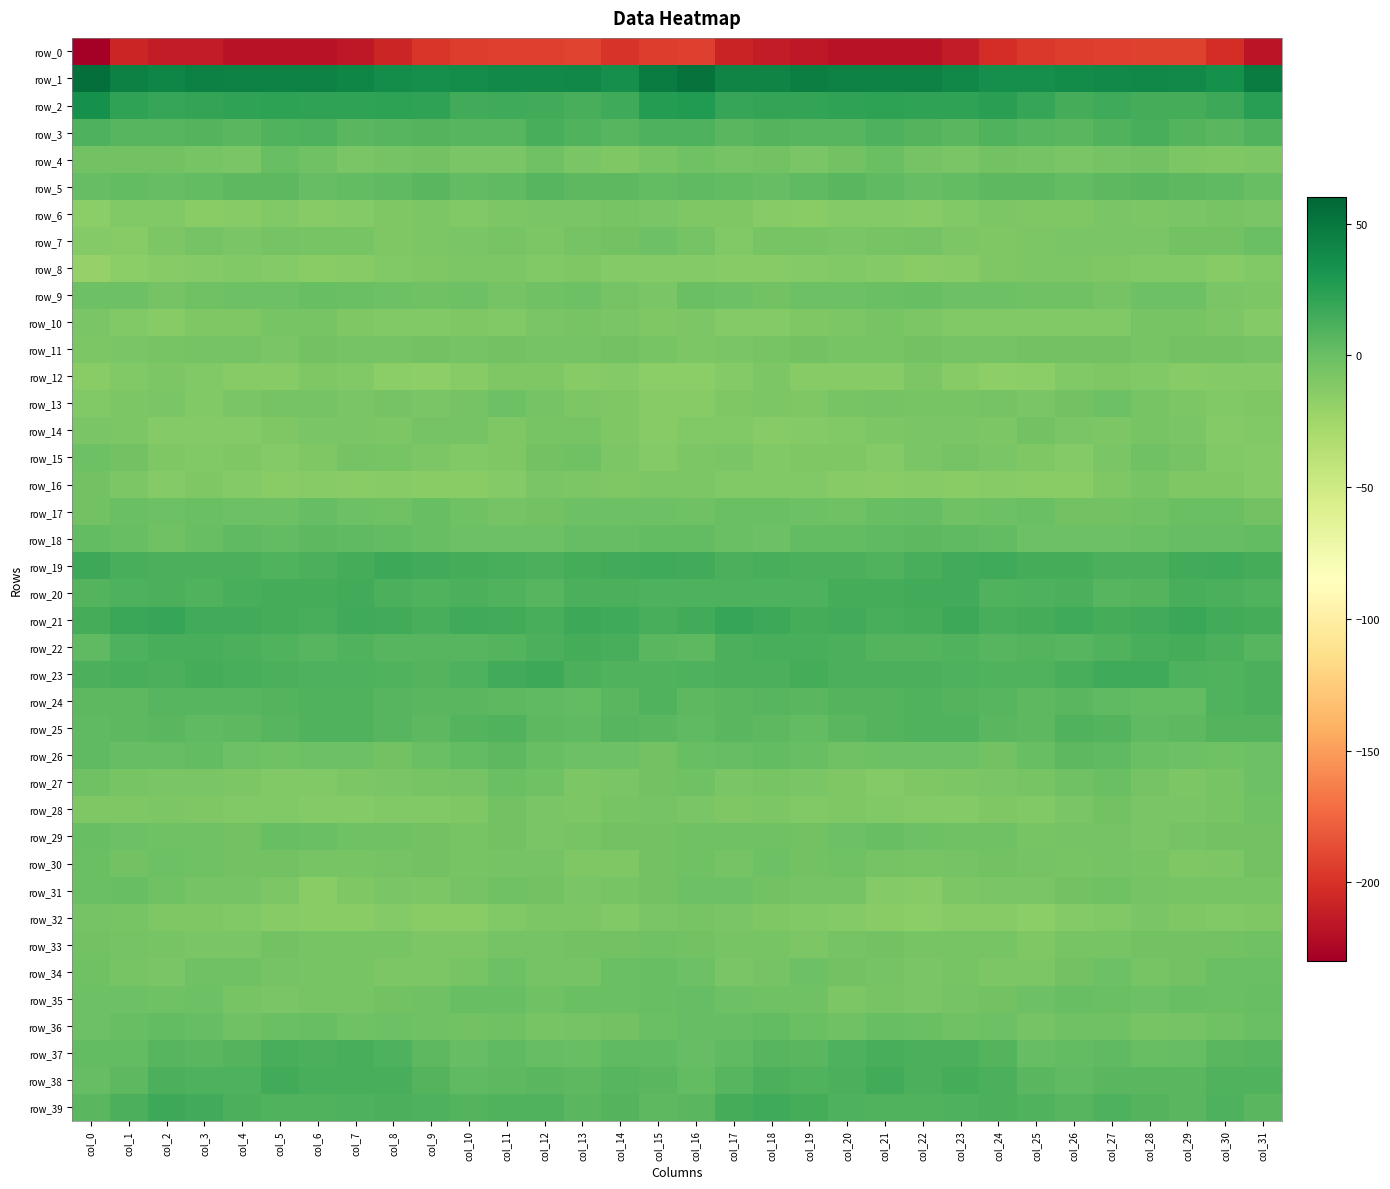

How many distinct data groups are displayed?

40